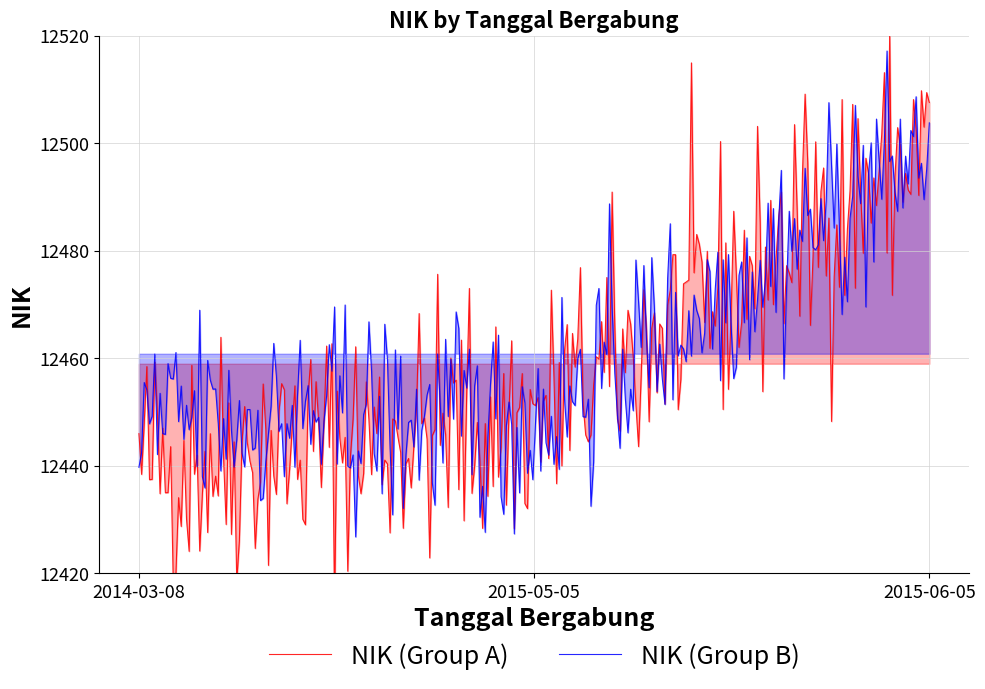

Rank the series by their maximum value, from highest to lowest.

NIK (Group A), NIK (Group B)